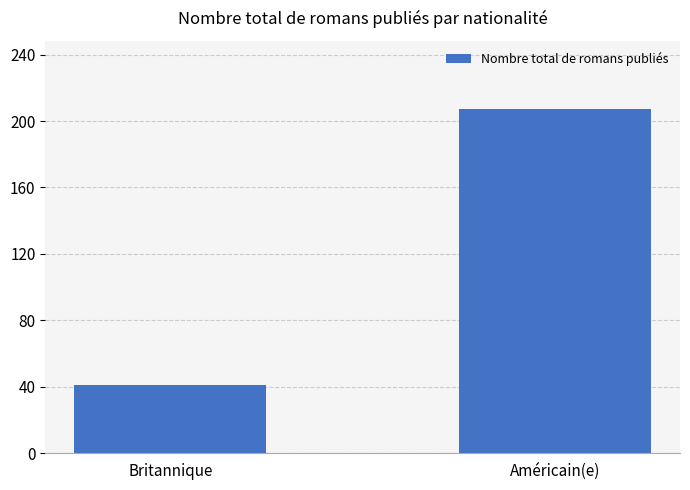

What is the greatest value displayed?

207